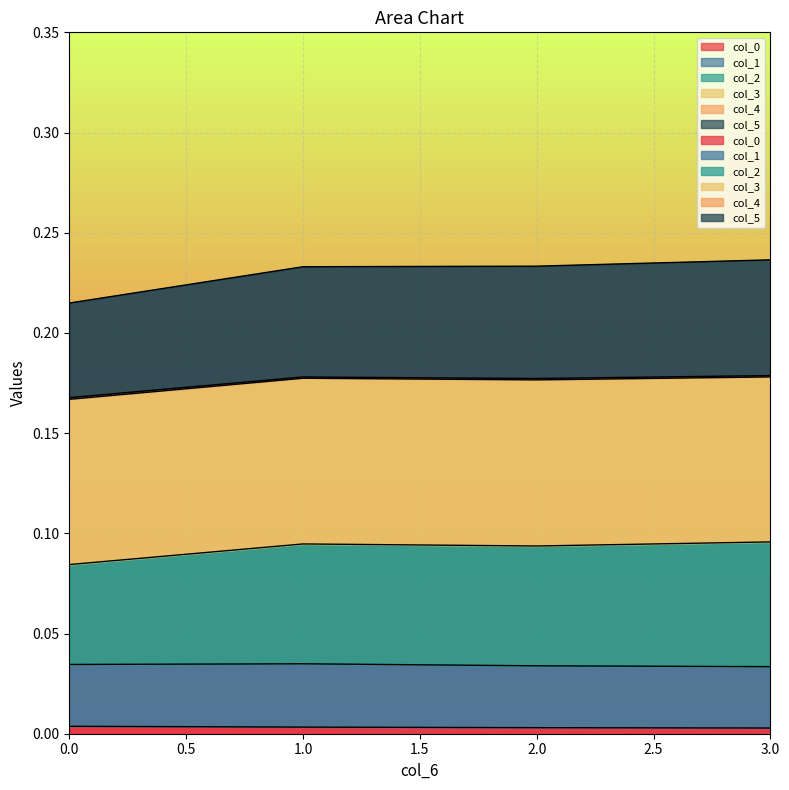

True or false: col_2 and col_5 cross at least once.

False